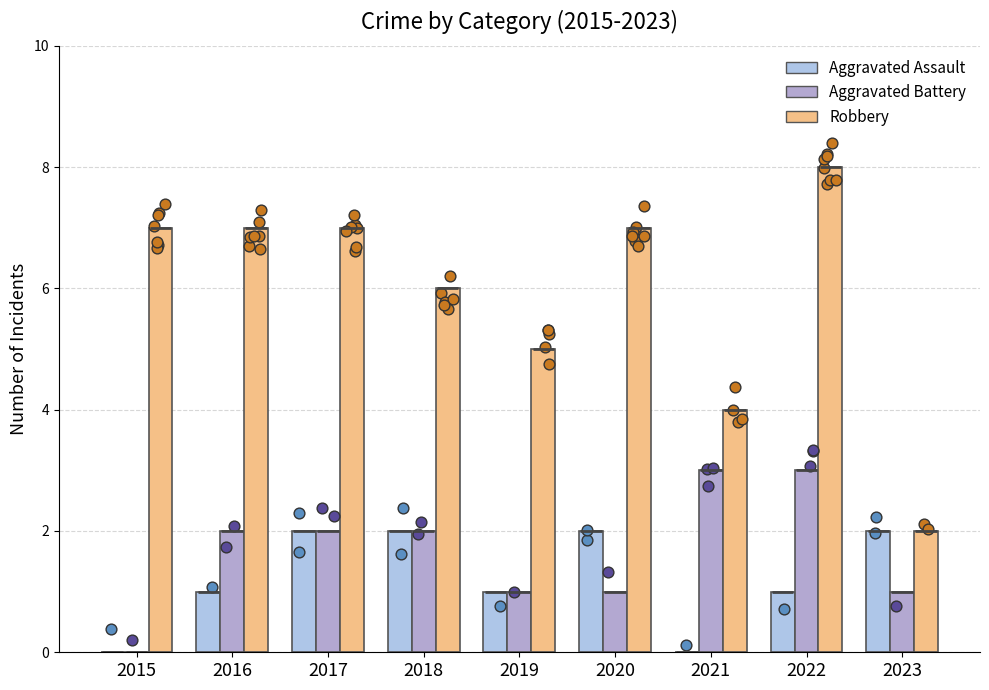

What is the total value across all series at 2022?

12